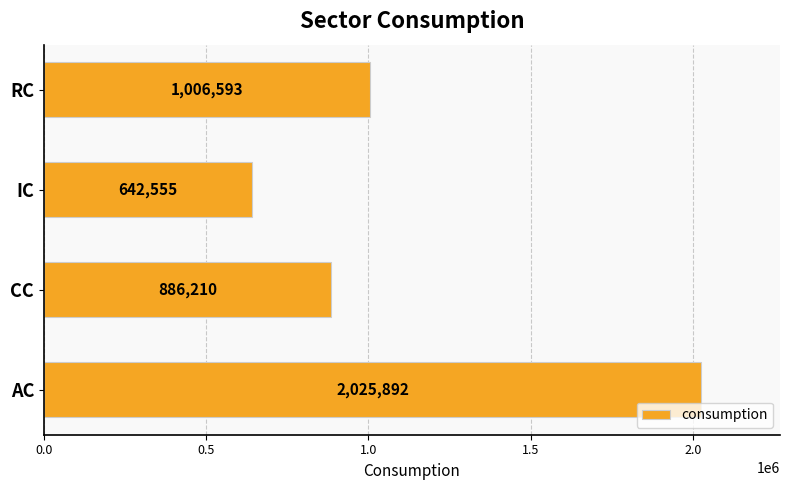

Between IC and RC, which is larger?

RC